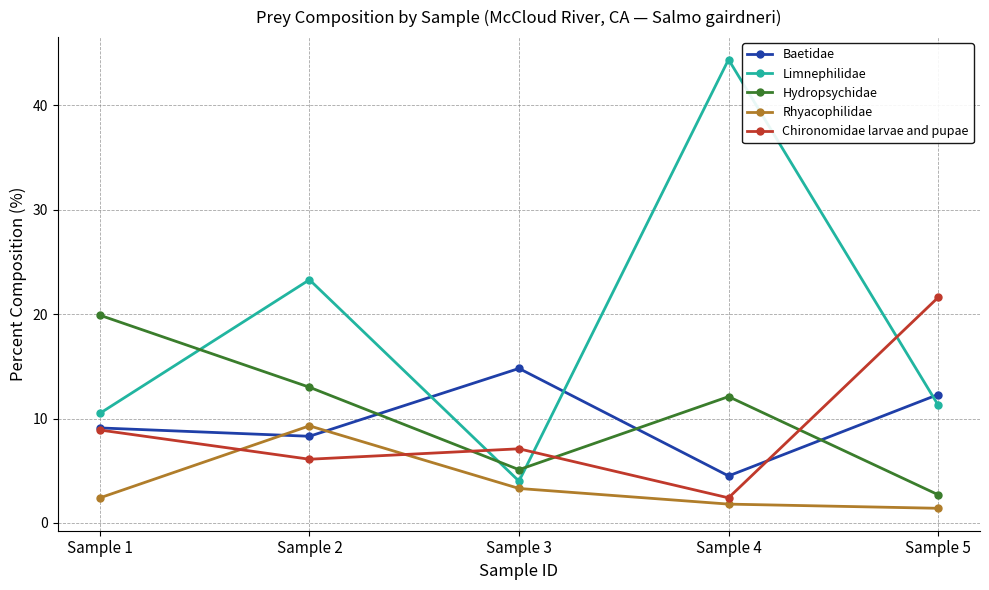

Which series has the largest total across all categories?

Limnephilidae